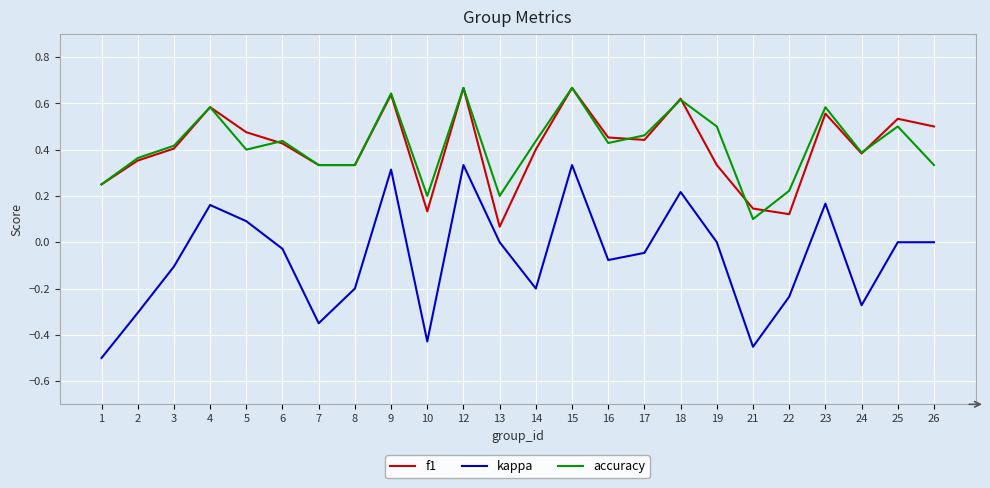

Which category has the lowest value across all series?

1